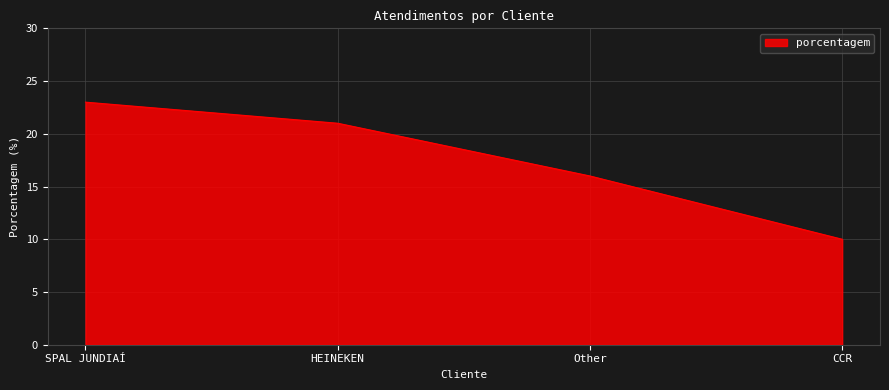

Reading left to right, extract all data points from this chart.

SPAL JUNDIAÍ=23	HEINEKEN=21	Other=16	CCR=10